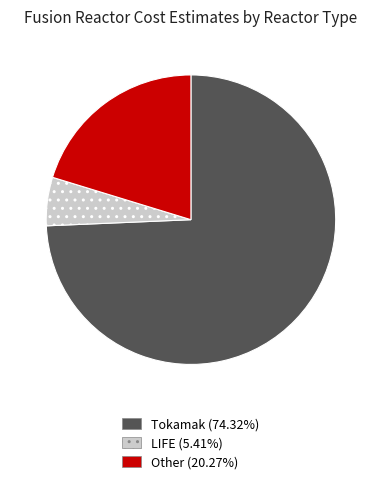

Combined, do Other and Tokamak account for over 50%?

Yes